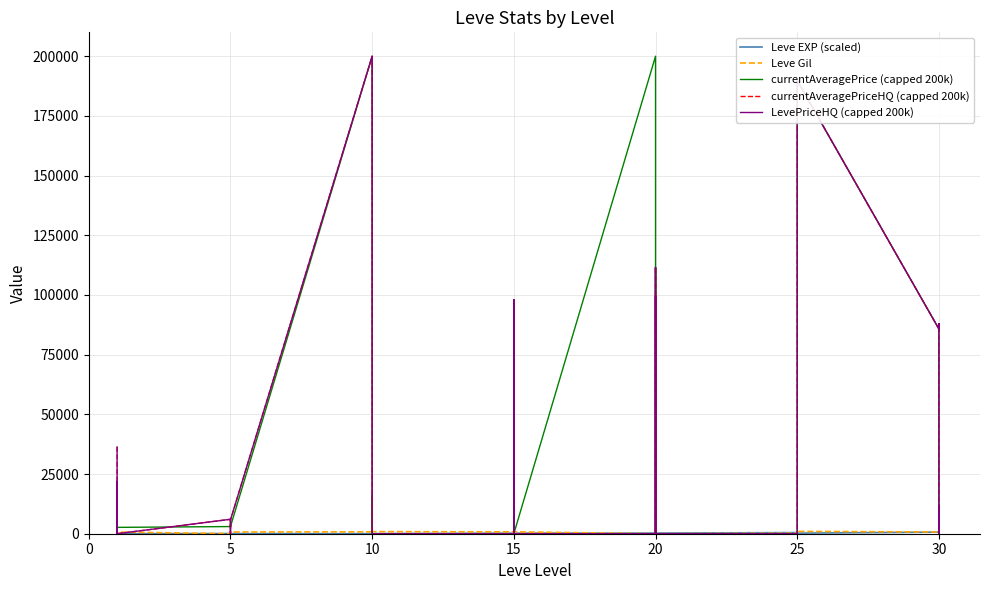

Reading left to right, transcribe all the data shown in this chart.

Leve EXP (scaled): 10	20	10	10	20	10	60	60	80	60	60	50	30	90	90	130	60	60	240	210	240	210	200	240	280	160	280	280	120	280	470	360	240	410	360	240	670	990	340	360
Leve Gil: 690	220	690	160	740	690	30	30	460	840	840	730	780	990	990	90	880	880	790	850	790	850	790	790	10	800	10	10	960	10	200	390	980	630	390	980	730	220	430	240
currentAveragePrice (capped 200k): 3307	3309	2996	3515	3000	2661	2999	3015	3313	3001	3316	3008	200000	30332	0	15996	0	0	0	0	49000	20778	0	0	200000	99626	0	27428	111555	0	0	0	0	0	0	189789	85755	88000	0	11498
currentAveragePriceHQ (capped 200k): 36333	0	21833	0	0	0	6050	0	0	0	0	5750	200000	30249	0	0	0	0	0	0	0	98000	0	0	0	99626	0	20000	111555	0	0	0	0	0	0	189789	85755	88000	0	11498
LevePriceHQ (capped 200k): 36333	0	21833	0	0	0	6050	0	0	0	0	5750	200000	30249	0	0	0	0	0	0	0	98000	0	0	0	99626	0	20000	111555	0	0	0	0	0	0	189789	85755	88000	0	11498